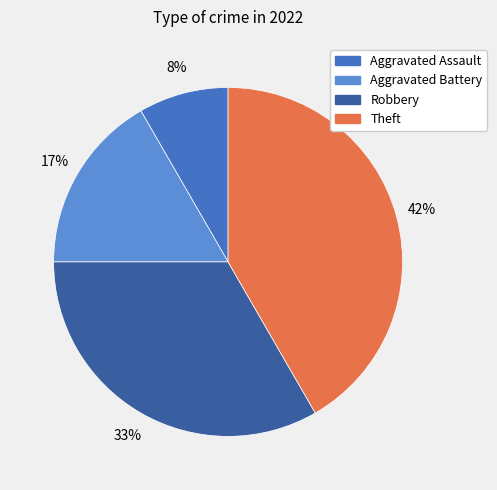

Rank the categories by value from highest to lowest.

Theft, Robbery, Aggravated Battery, Aggravated Assault